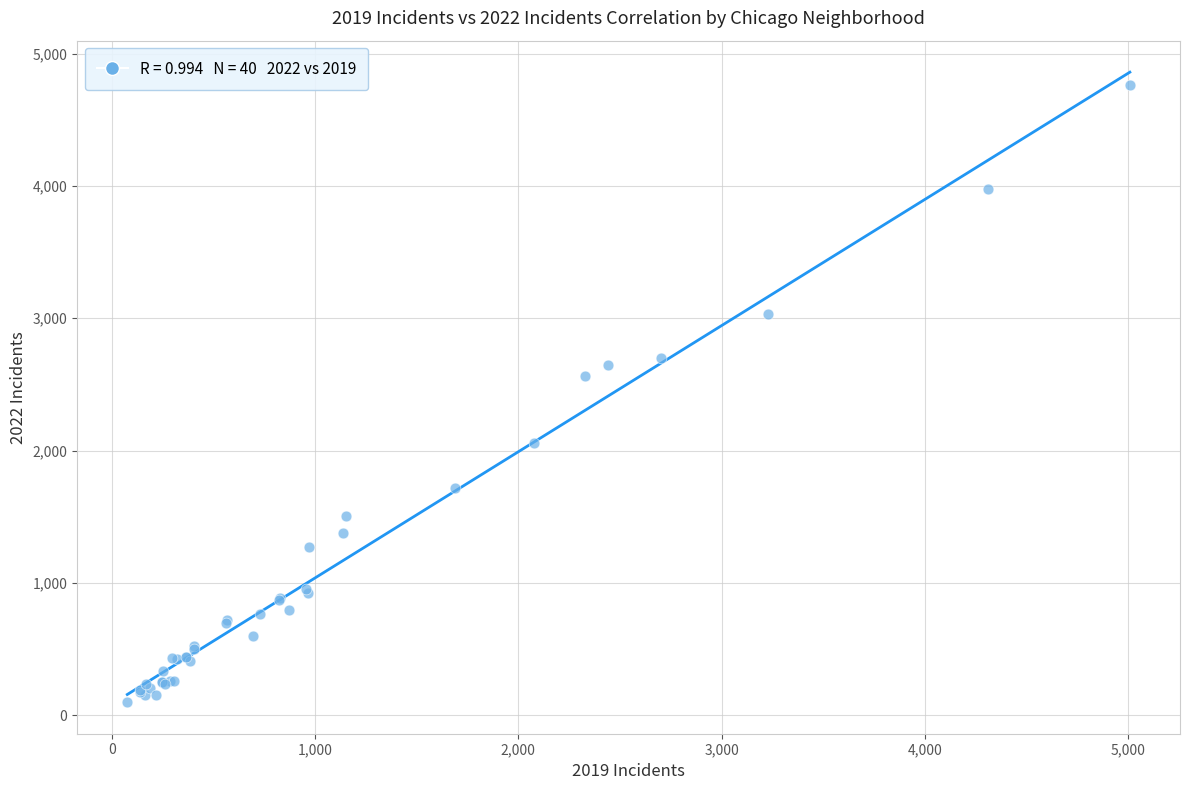

What Y value in the scatter plot is closest to 2430?

2566